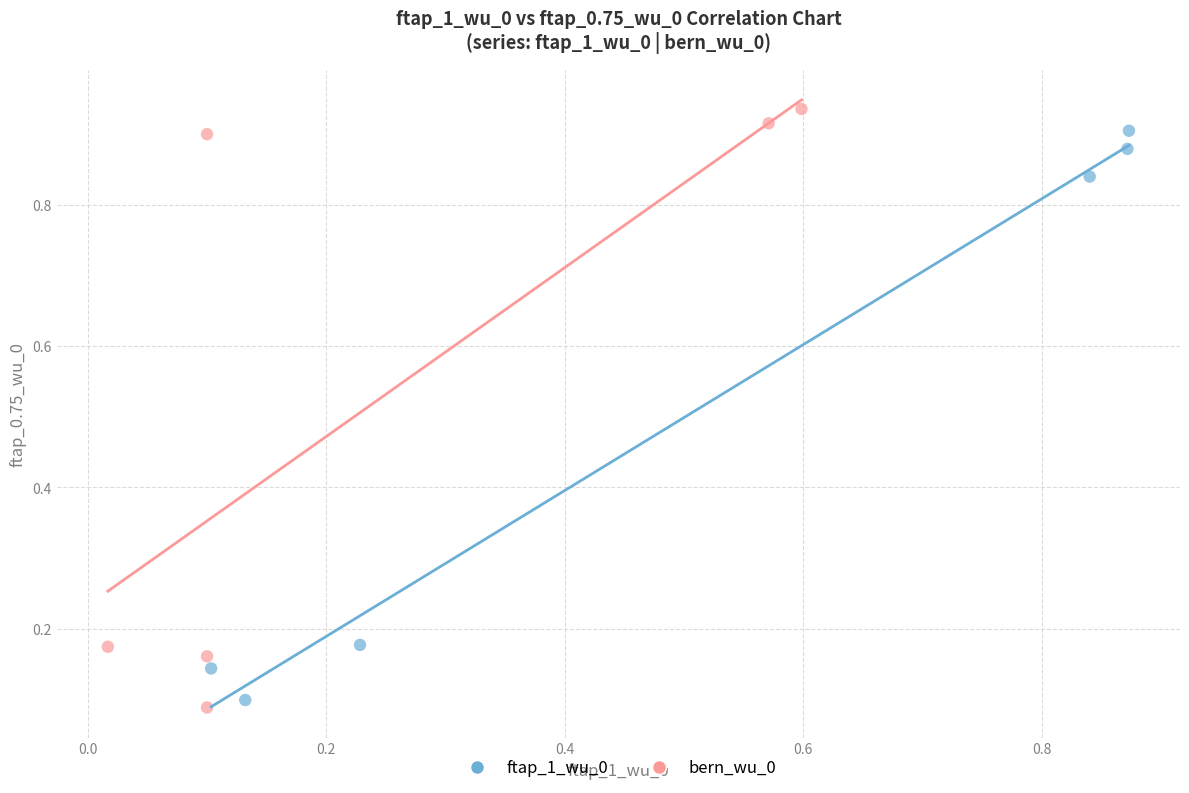

Which series has the widest spread of Y values?

bern_wu_0